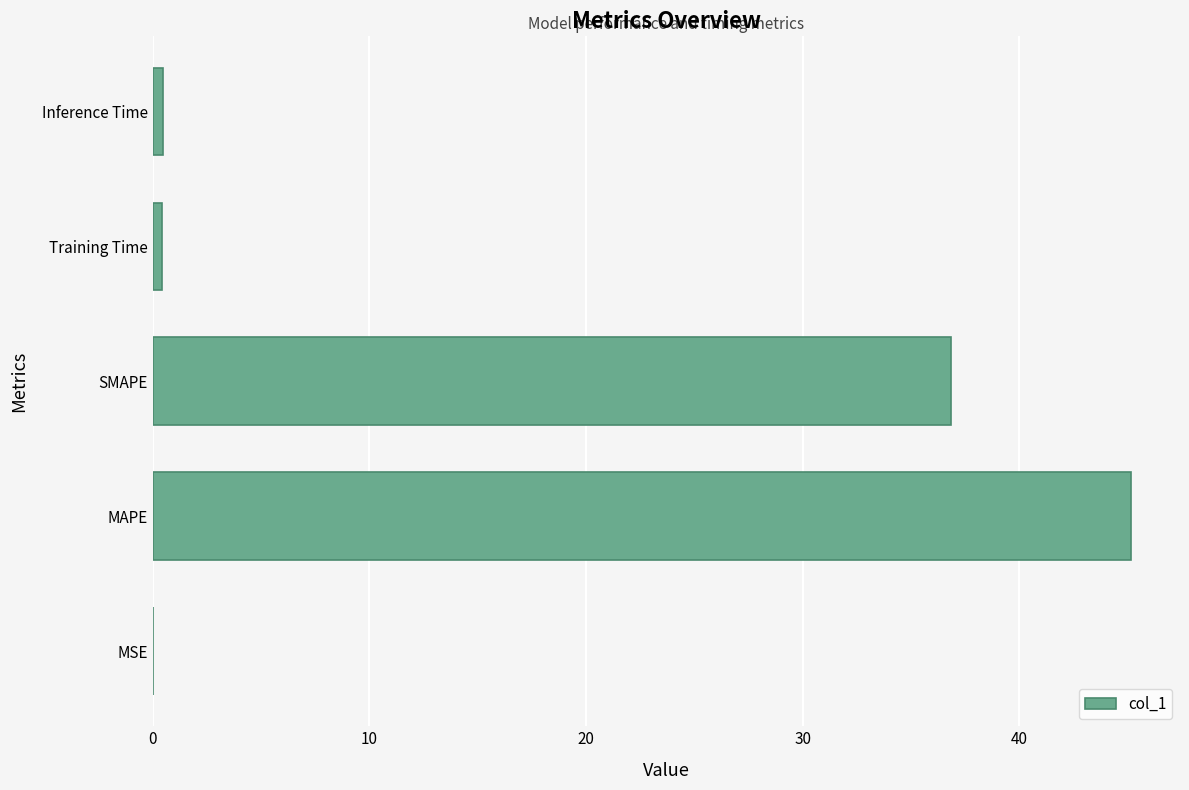

Which has a higher value, MAPE or Training Time?

MAPE